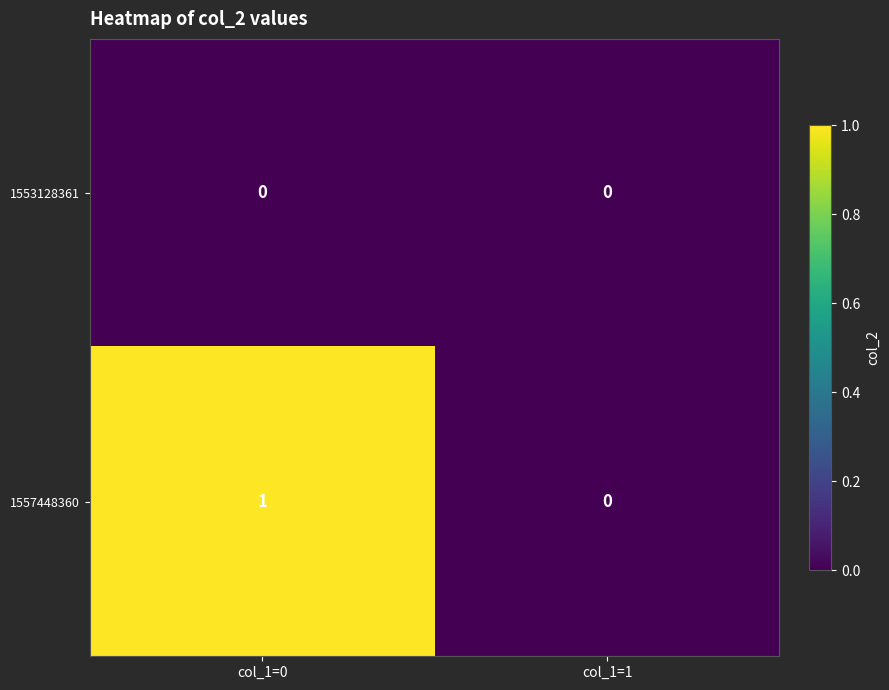

Count the number of categories in the chart.

2